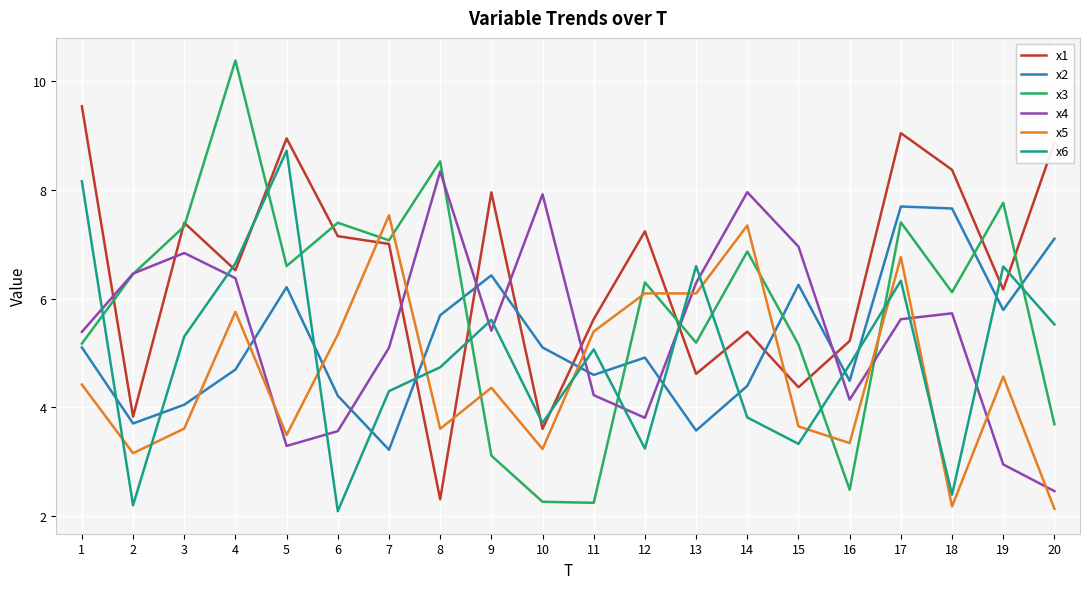

The x5 series shows 1.7 at 15. True or false?

False